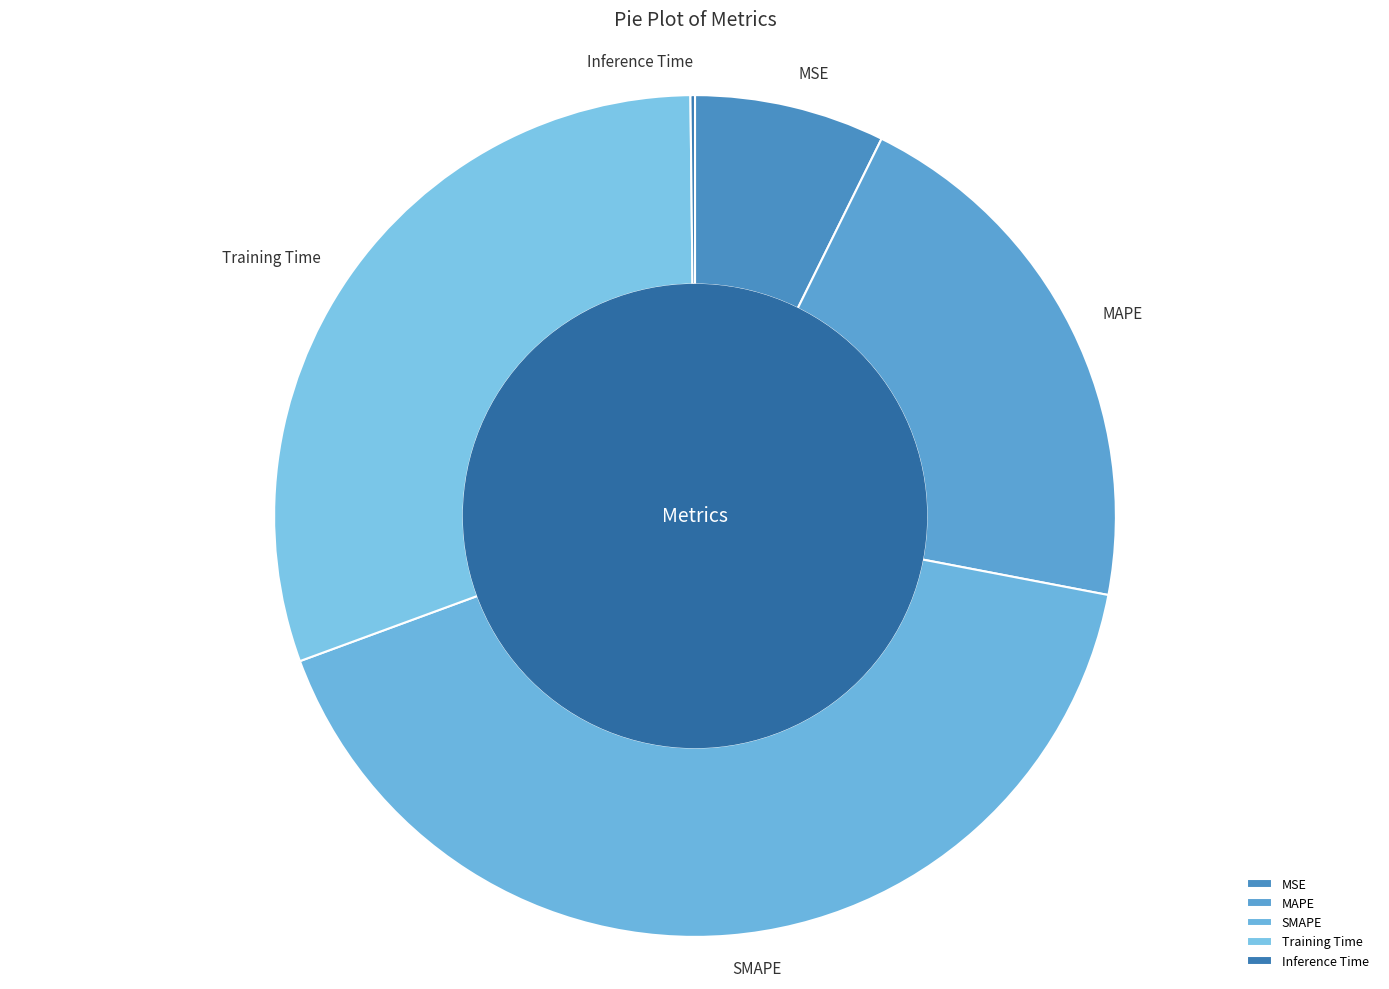

The MAPE slice represents 21% of the pie. True or false?

True